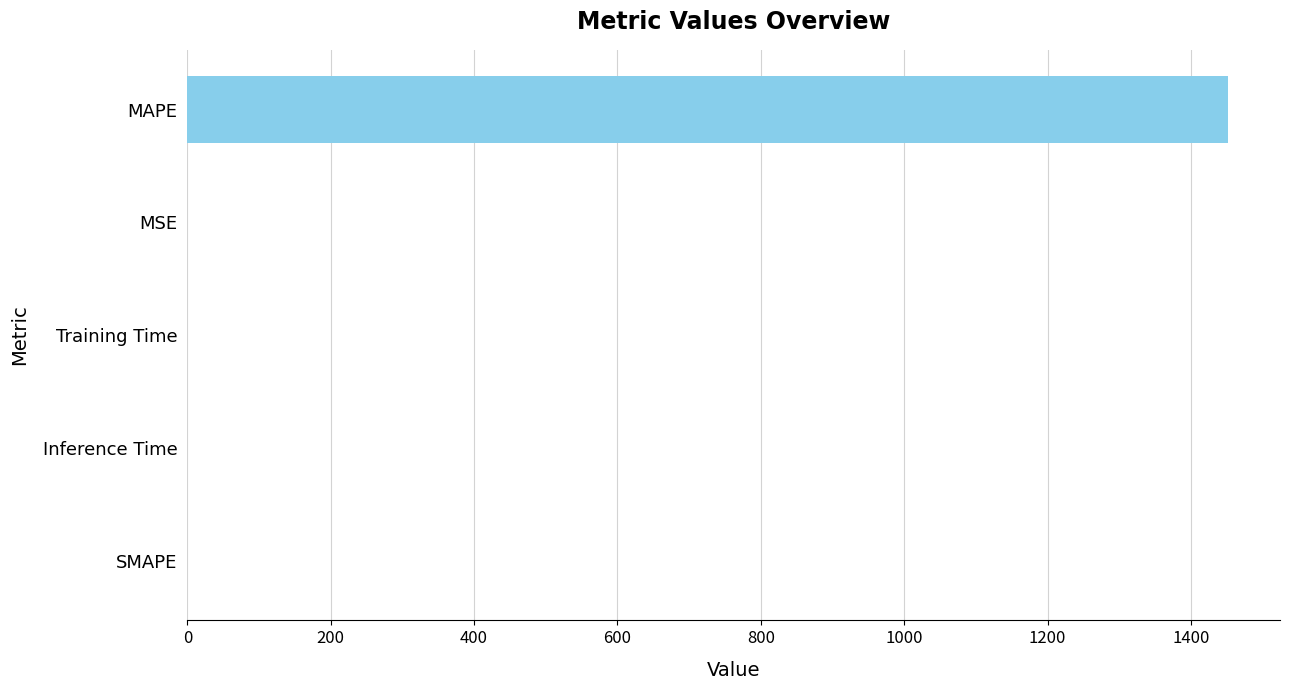

What is the sum of the values at SMAPE and MAPE?

1451.7